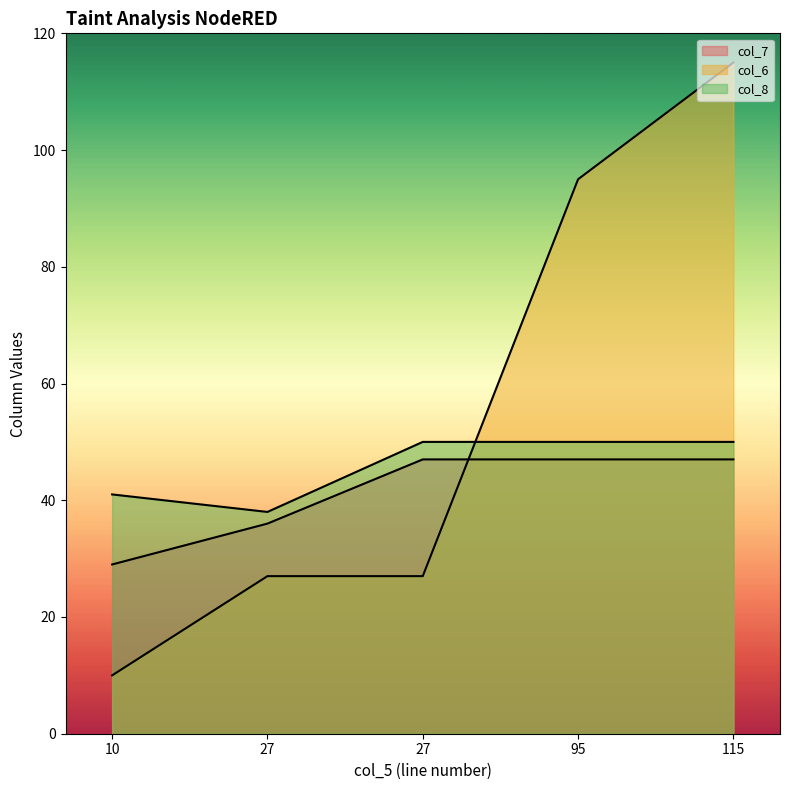

Between which two adjacent categories do col_6 and col_7 first intersect?

27 and 95